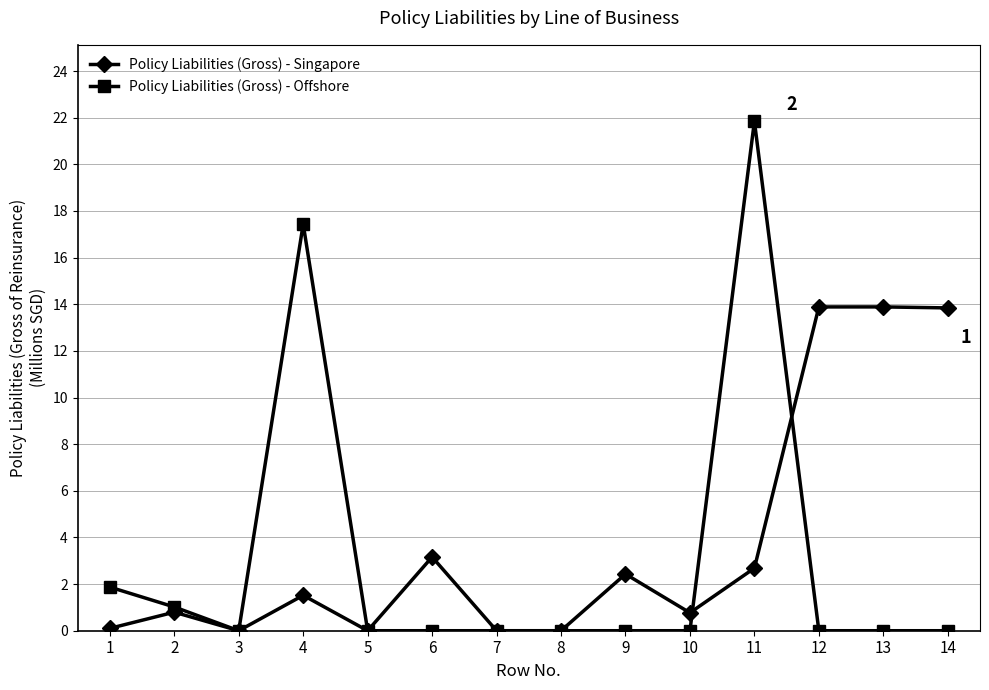

How many series are shown in this chart?

2